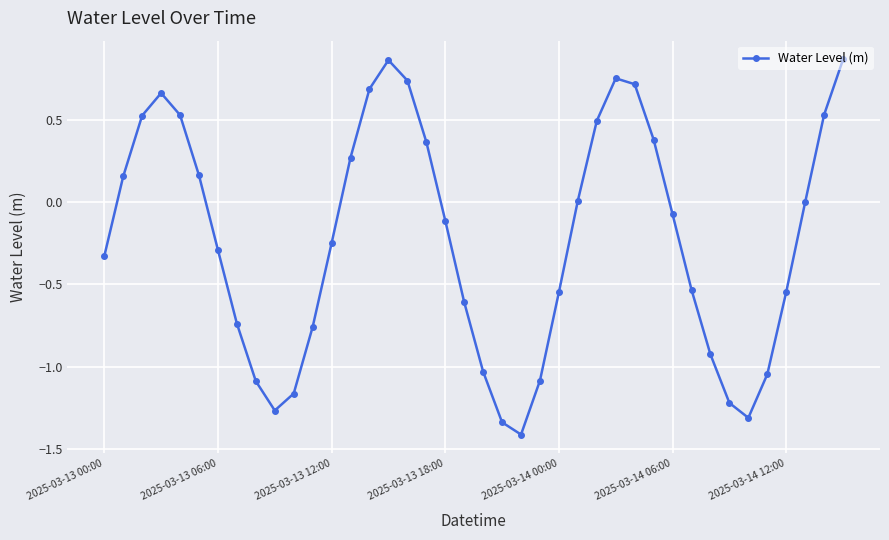

How many points are higher than both their immediate neighbors (excluding endpoints)?

3